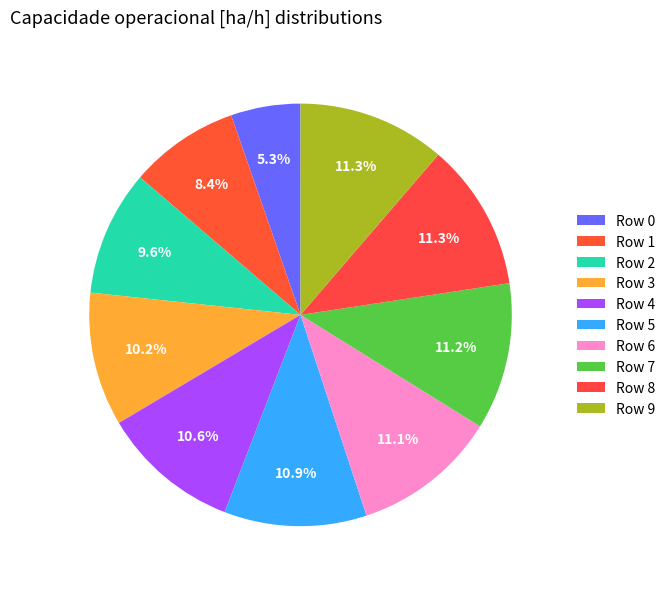

To the nearest percent, what is the average slice percentage?

10%